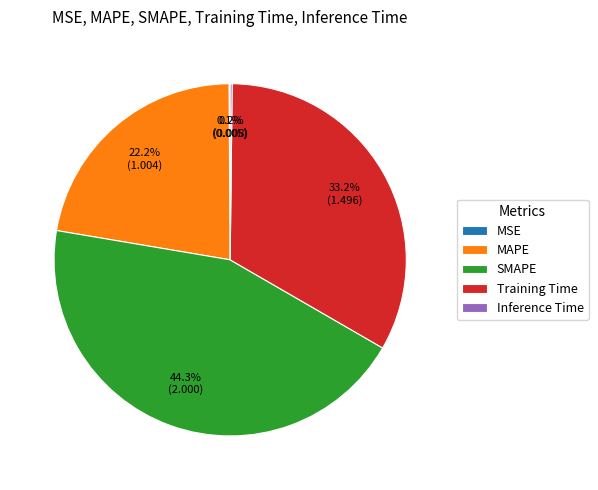

What is the largest slice in the pie chart?

SMAPE